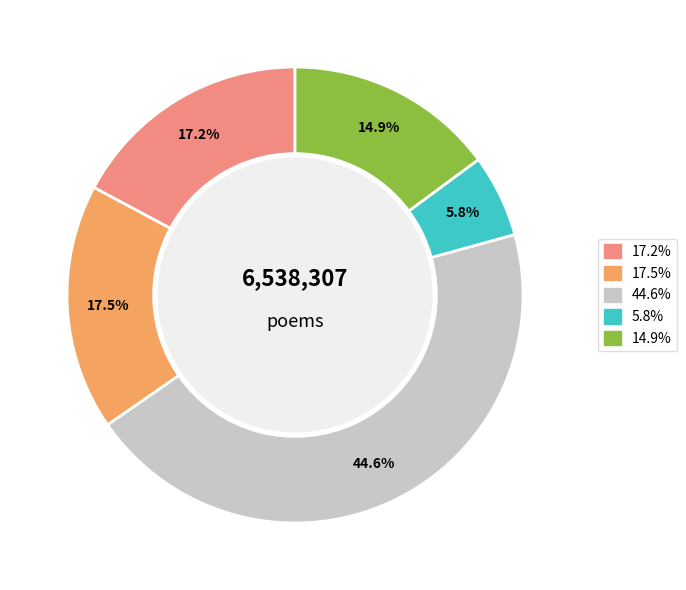

Is there any slice that represents more than half of the pie?

No